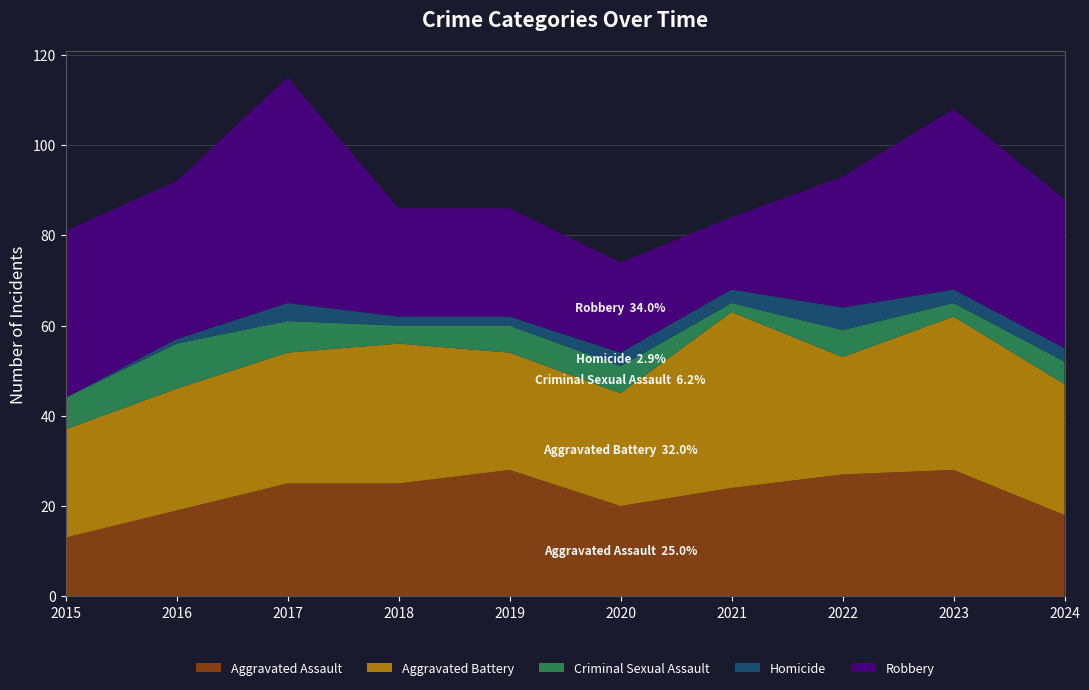

Reading left to right, list all the values displayed in this chart.

Aggravated Assault: 13	19	25	25	28	20	24	27	28	18
Aggravated Battery: 24	27	29	31	26	25	39	26	34	29
Criminal Sexual Assault: 7	10	7	4	6	6	2	6	3	5
Homicide: 0	1	4	2	2	3	3	5	3	3
Robbery: 37	35	50	24	24	20	16	29	40	33